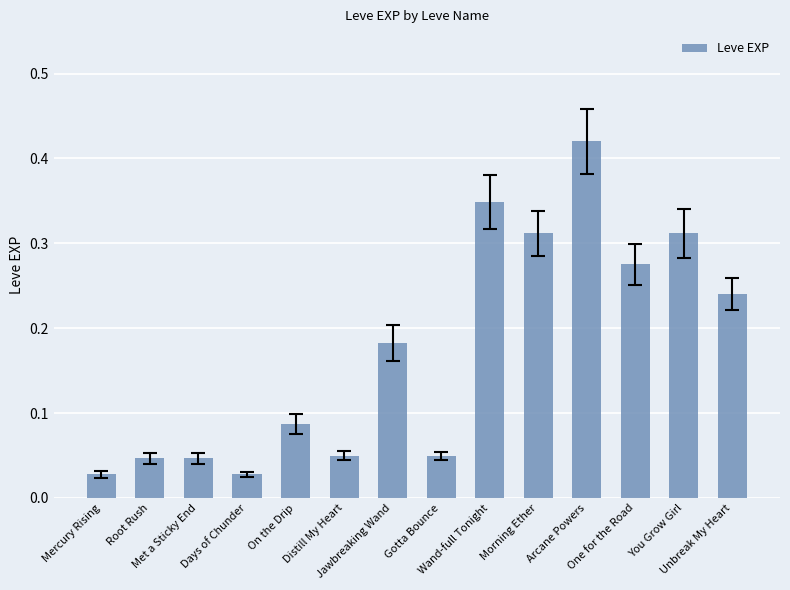

What is the label of the 6th bar from the left?

Distill My Heart